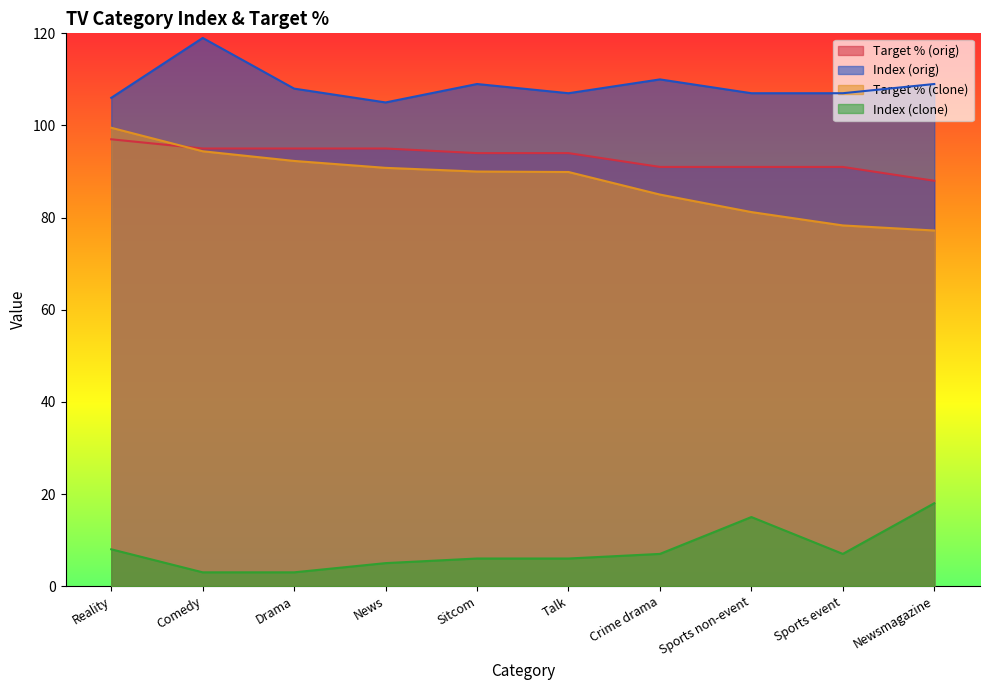

True or false: Index (orig) and Target % (clone) cross at least once.

False